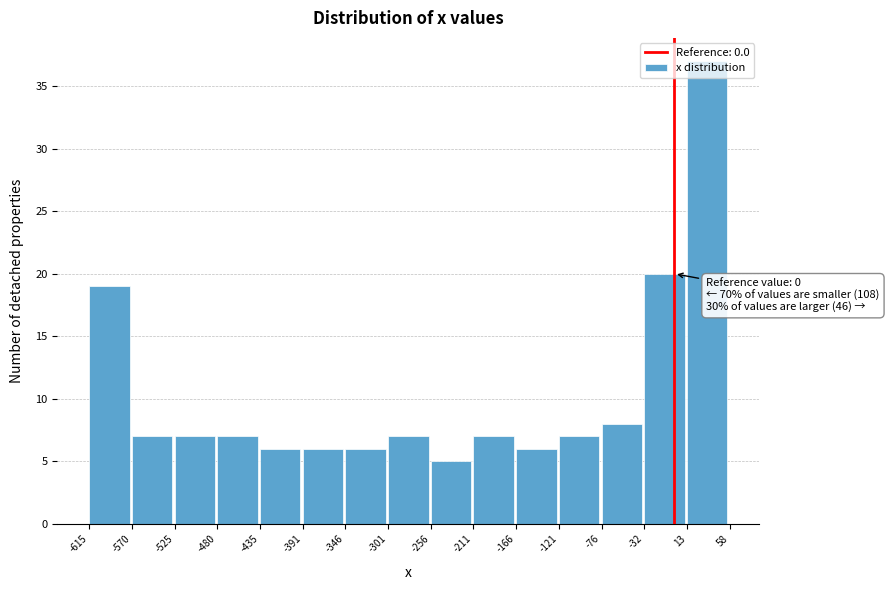

Over which range of the x-axis is the bar tallest?

13 to 58